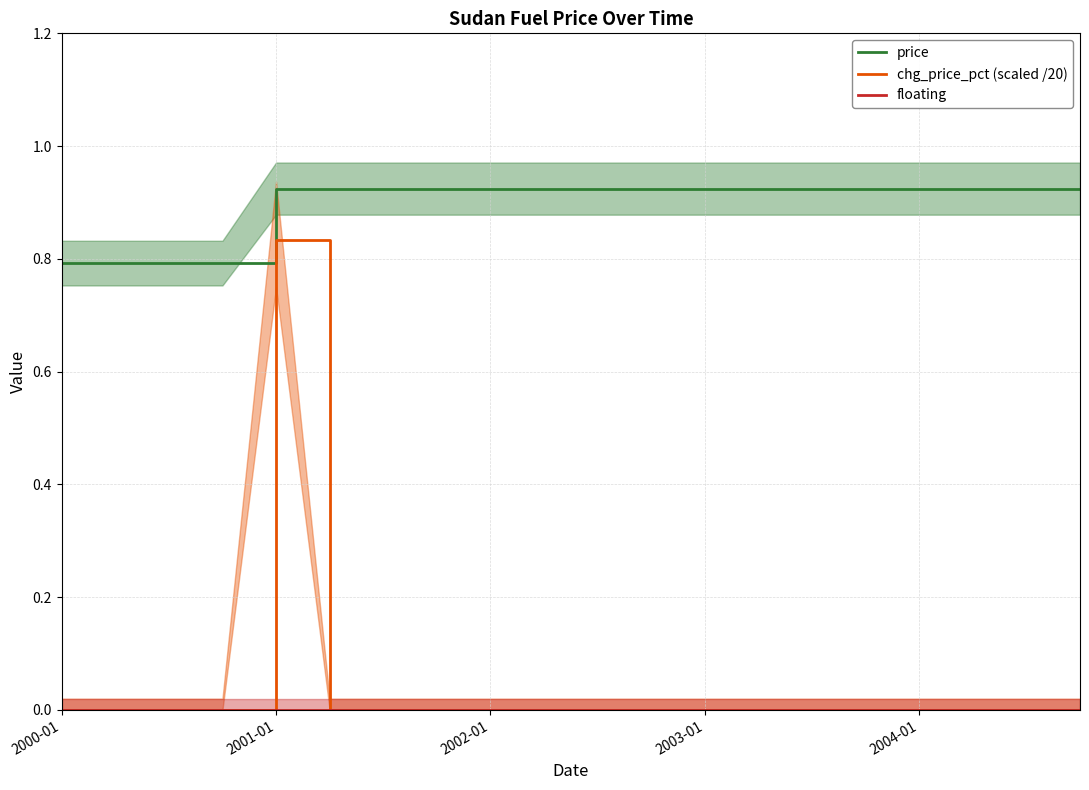

At which label is price closest to 0?

2000-01